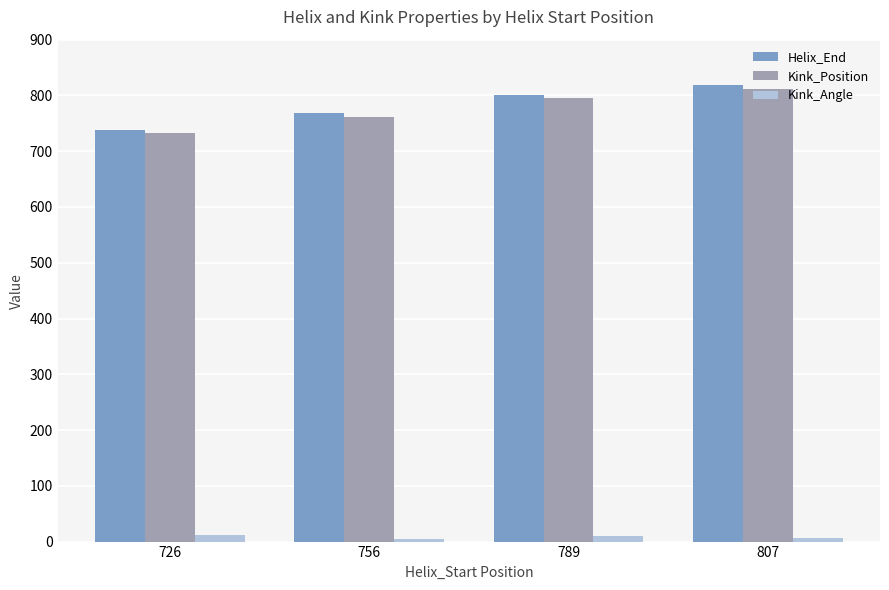

What is the difference between the maximum and second lowest values in the Kink_Position series?

50.0